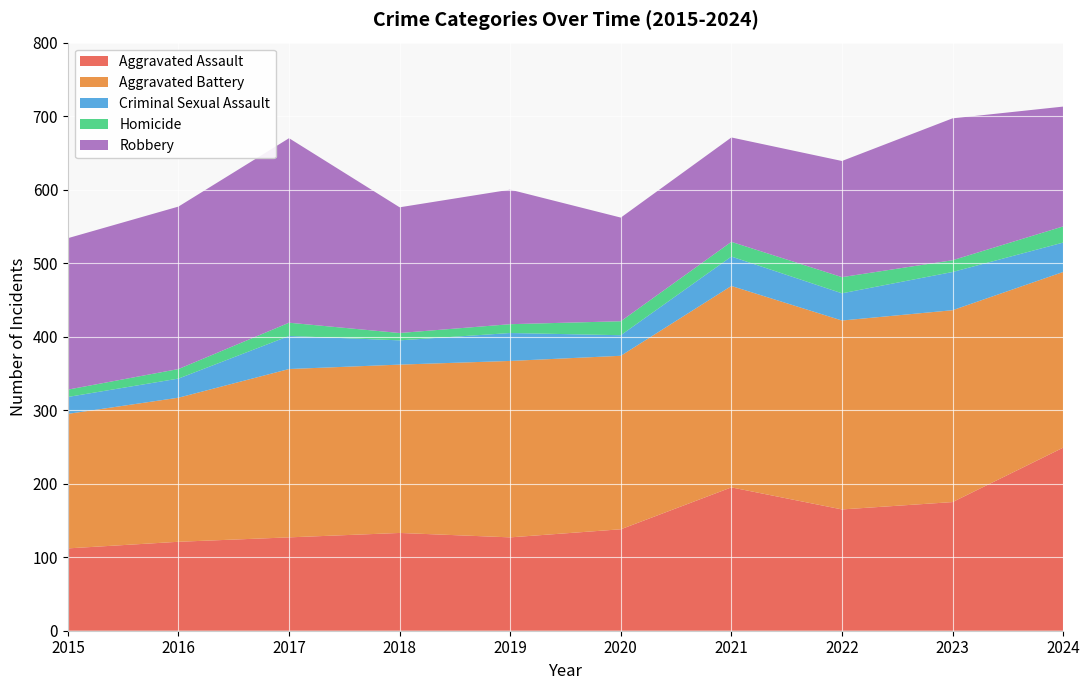

Reading right to left, extract all data points from this chart.

Aggravated Assault: 249	175	165	195	138	127	133	127	121	112
Aggravated Battery: 239	261	257	274	236	240	229	229	196	183
Criminal Sexual Assault: 40	52	37	40	28	38	33	45	26	23
Homicide: 22	16	22	20	19	12	10	18	13	10
Robbery: 163	193	158	142	141	183	171	251	221	206